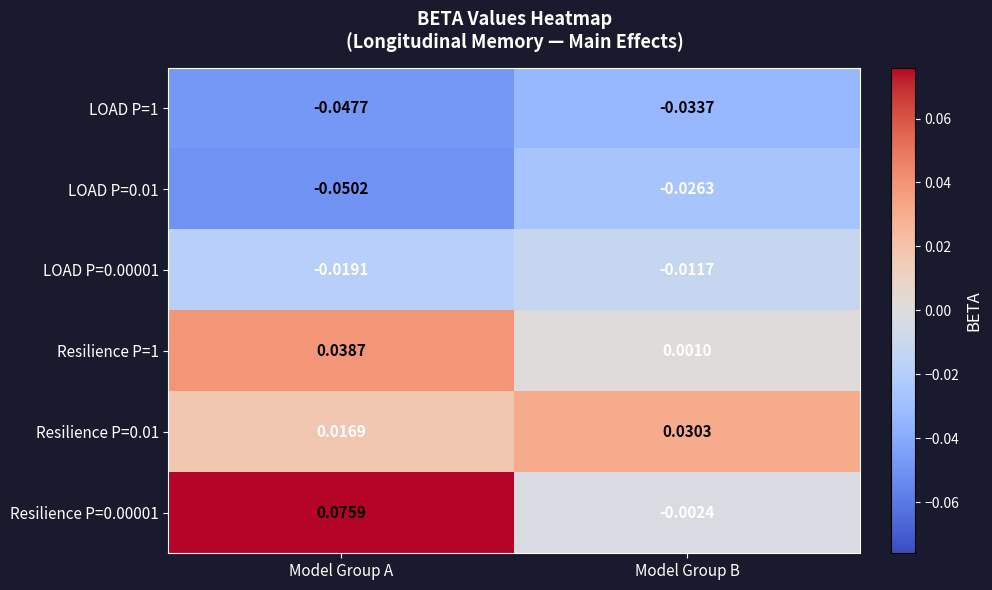

Which series has the widest spread of values?

Resilience P=0.00001